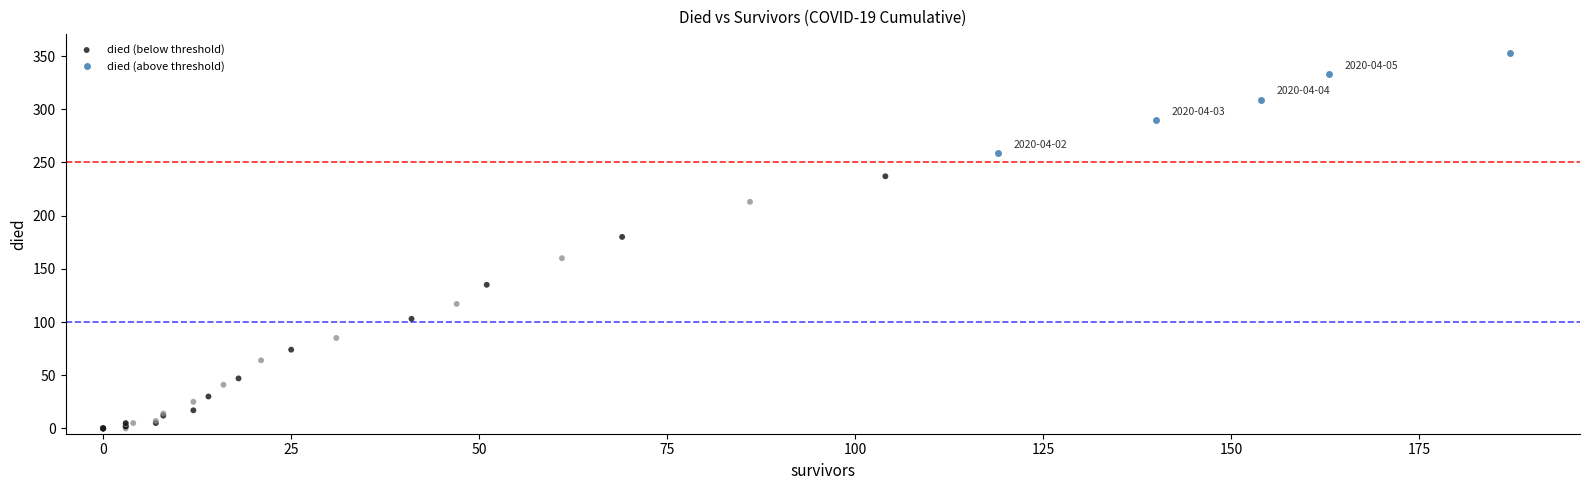

Which series has the widest spread of Y values?

died (below threshold)